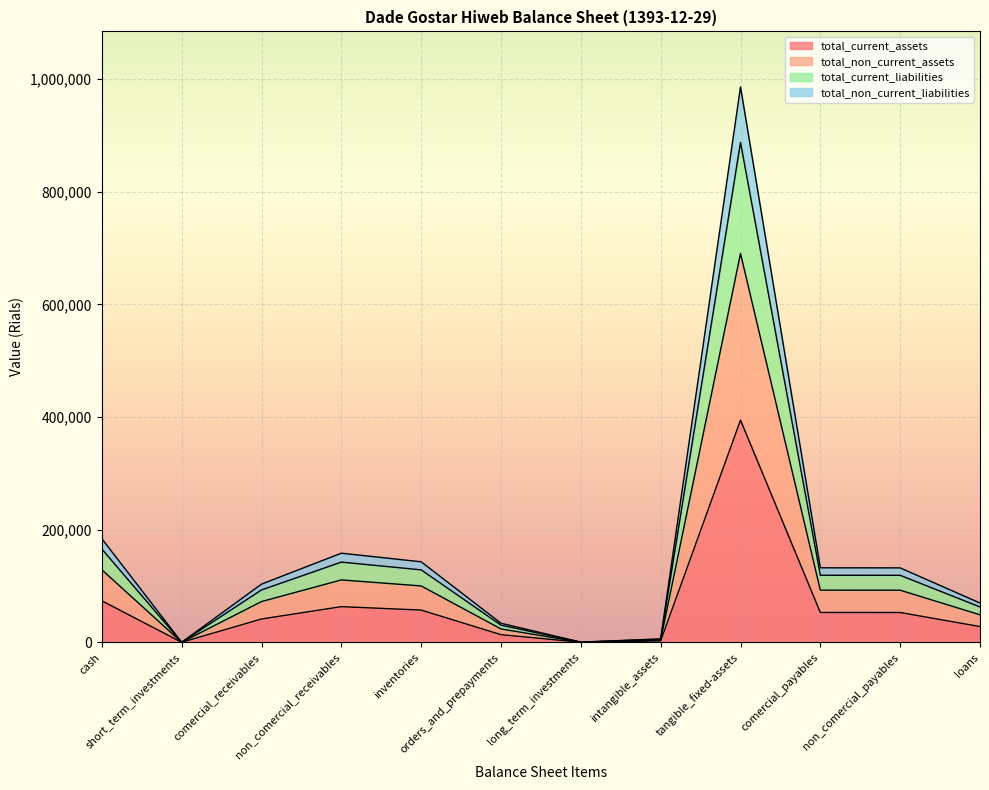

What is the highest value of the total_current_assets series?

394450.0